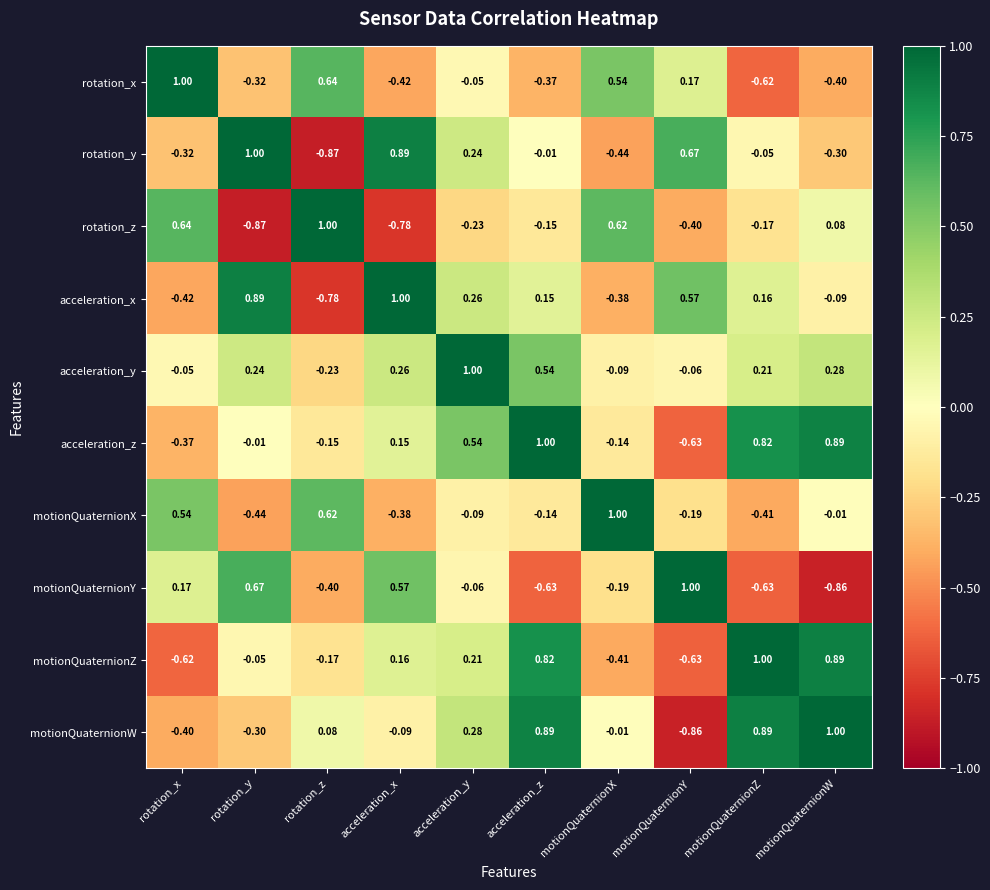

Between acceleration_z and motionQuaternionY, which series saw the biggest shift?

motionQuaternionW